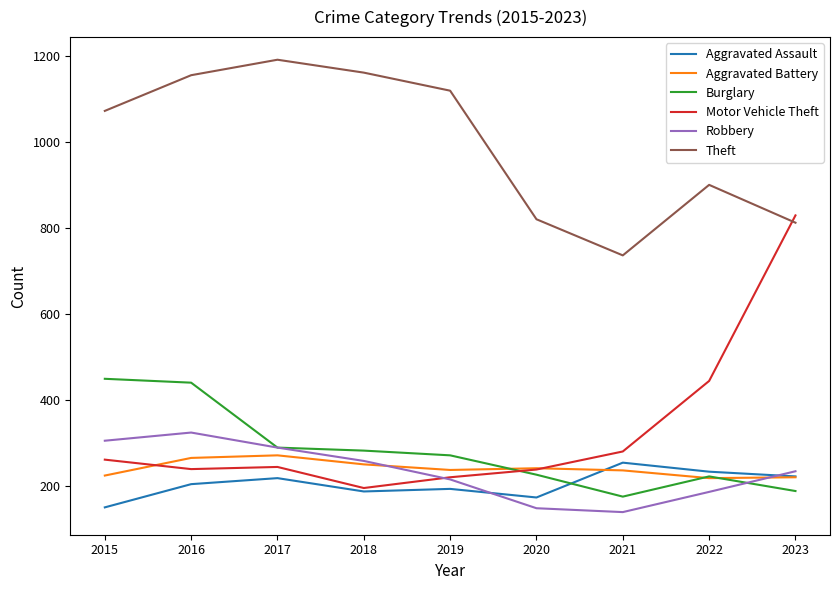

Where is Theft nearest to the value 964?

2022